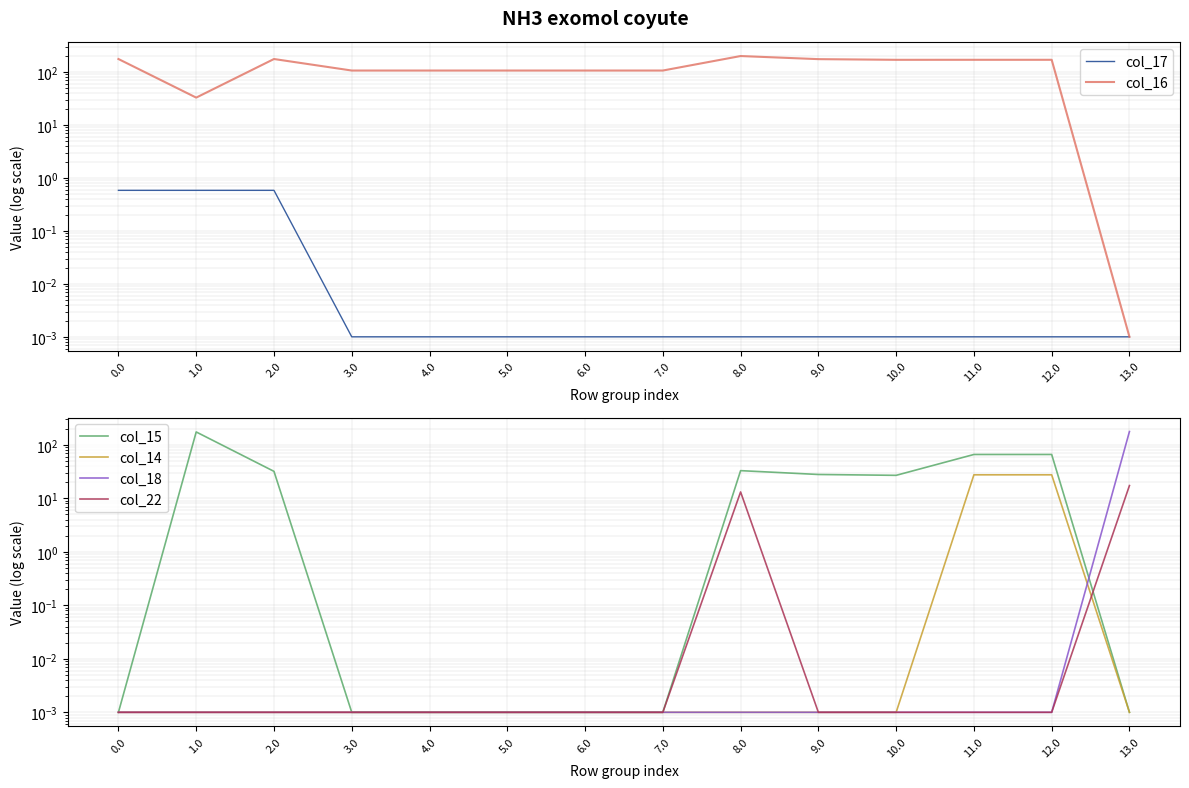

True or false: col_17 and col_16 cross at least once.

False